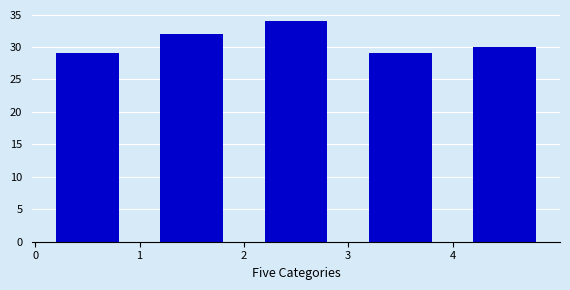

Reading left to right, transcribe this chart: for each bar, give the range it covers on the x-axis and its height. The values are not printed on the chart, so give them approximately, as read against the axis.

0 to 1: 29
1 to 2: 32
2 to 3: 34
3 to 4: 29
4 to 5: 30